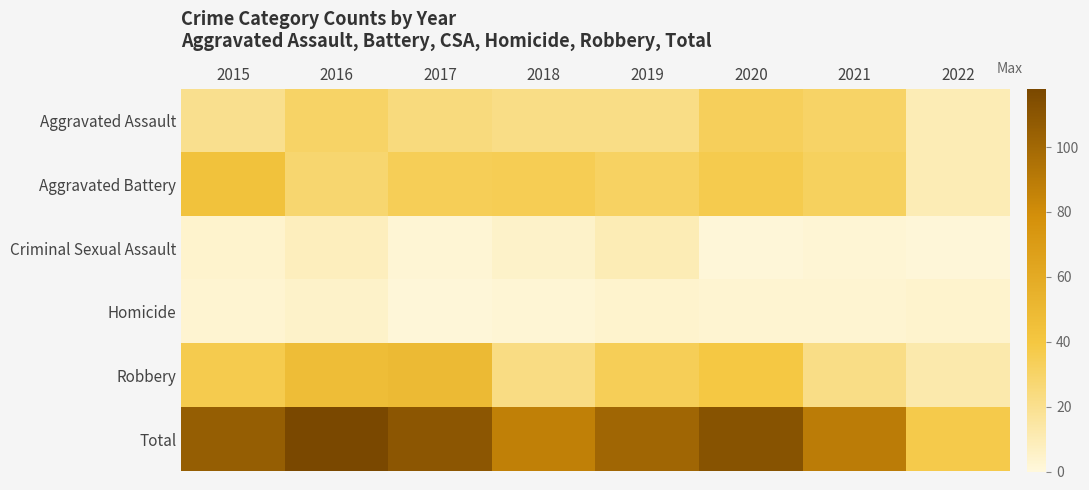

Reading left to right, list all the values displayed in this chart.

Aggravated Assault: 2015=20	2016=30	2017=24	2018=22	2019=22	2020=33	2021=30	2022=10
Aggravated Battery: 2015=43	2016=28	2017=34	2018=35	2019=31	2020=36	2021=32	2022=10
Criminal Sexual Assault: 2015=4	2016=8	2017=2	2018=5	2019=10	2020=1	2021=2	2022=1
Homicide: 2015=3	2016=5	2017=1	2018=2	2019=4	2020=3	2021=3	2022=4
Robbery: 2015=36	2016=47	2017=49	2018=23	2019=34	2020=39	2021=22	2022=12
Total: 2015=106	2016=118	2017=110	2018=87	2019=101	2020=112	2021=89	2022=37